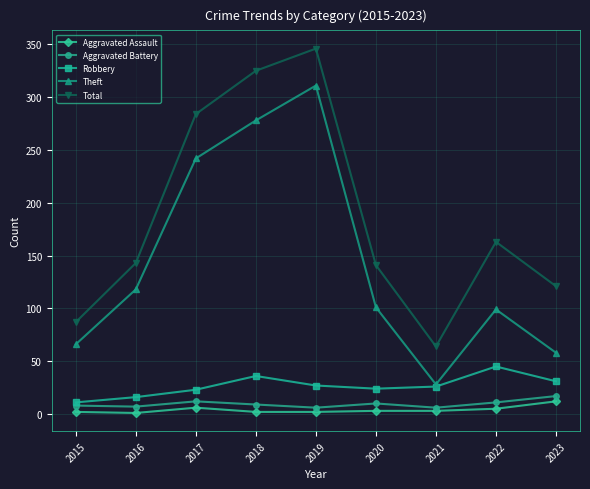

What value does the Aggravated Assault series have at 2023, to the nearest 10?

10